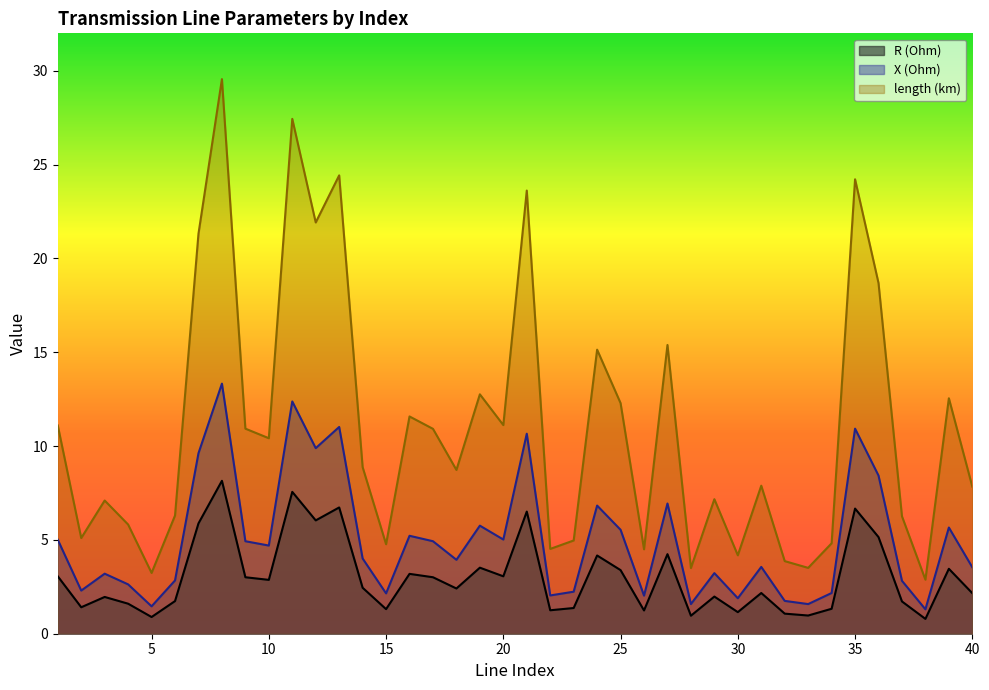

At which category does length (km) reach its first local peak?

3